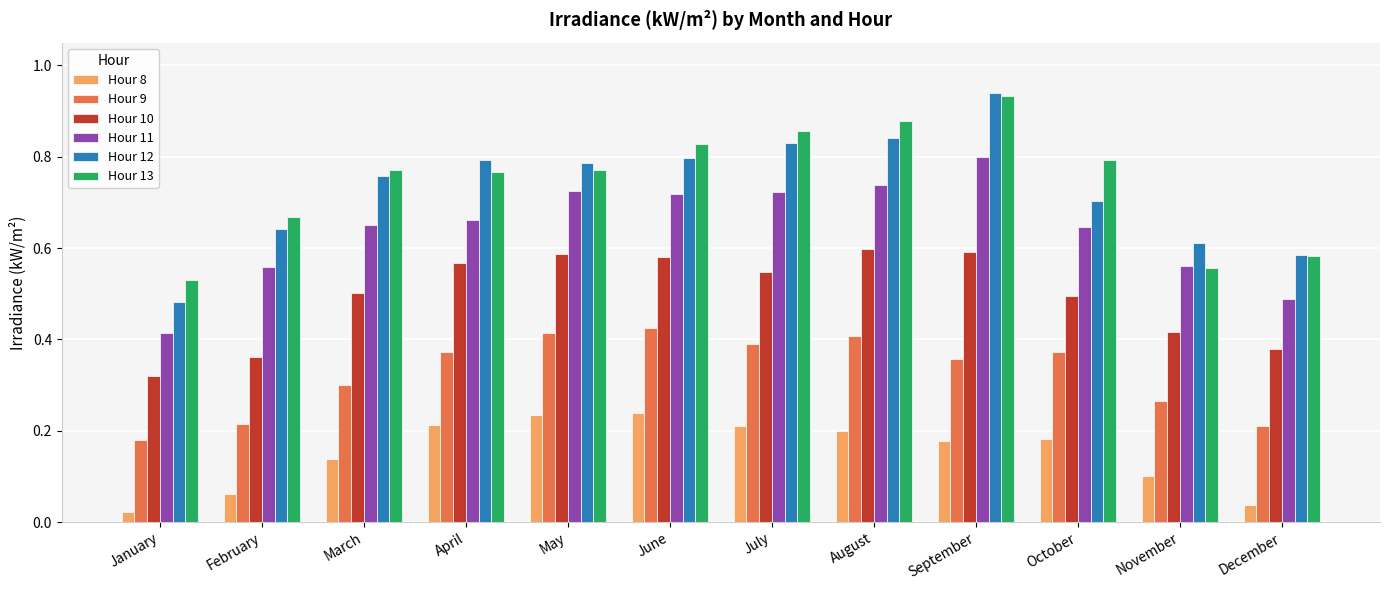

At which label is Hour 10 closest to 0?

January